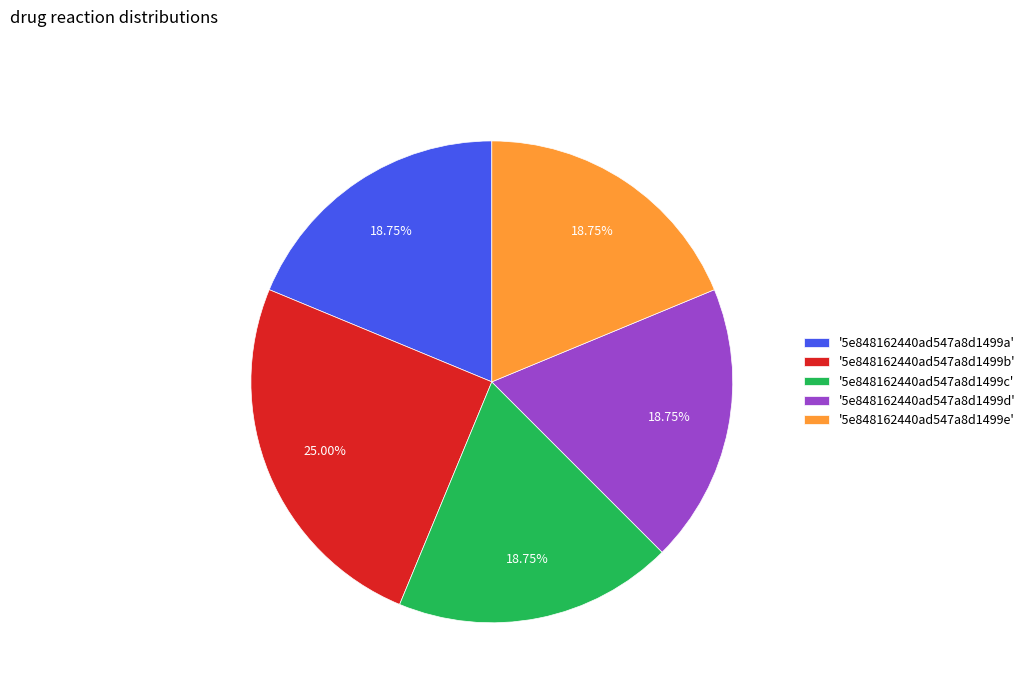

How many segments does this pie chart have?

5